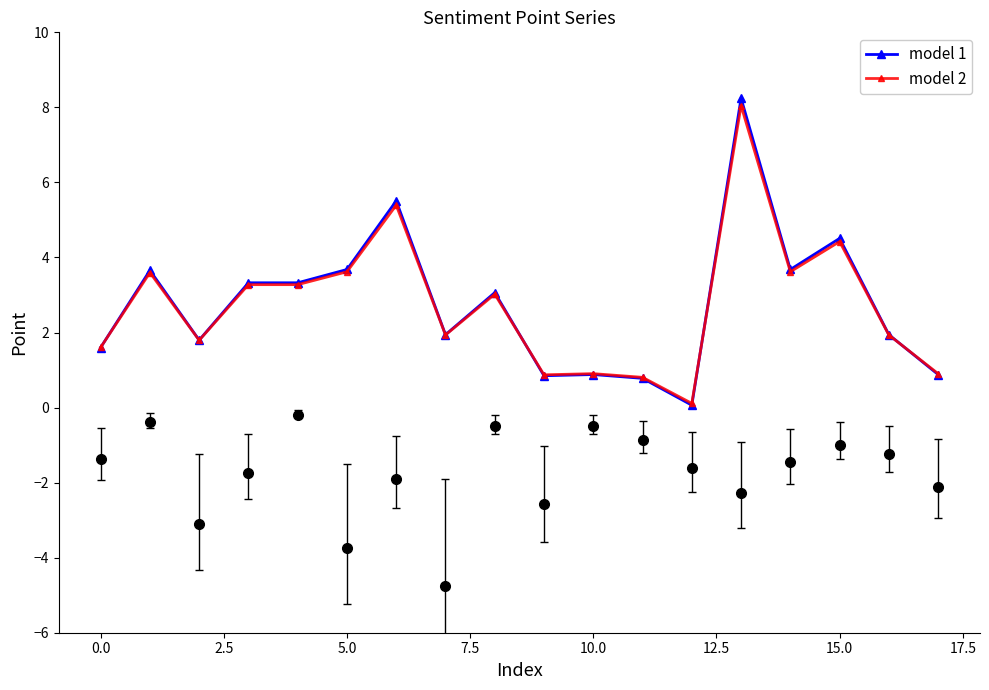

What is the value of the model 1 point at the 7th from the left?

5.5